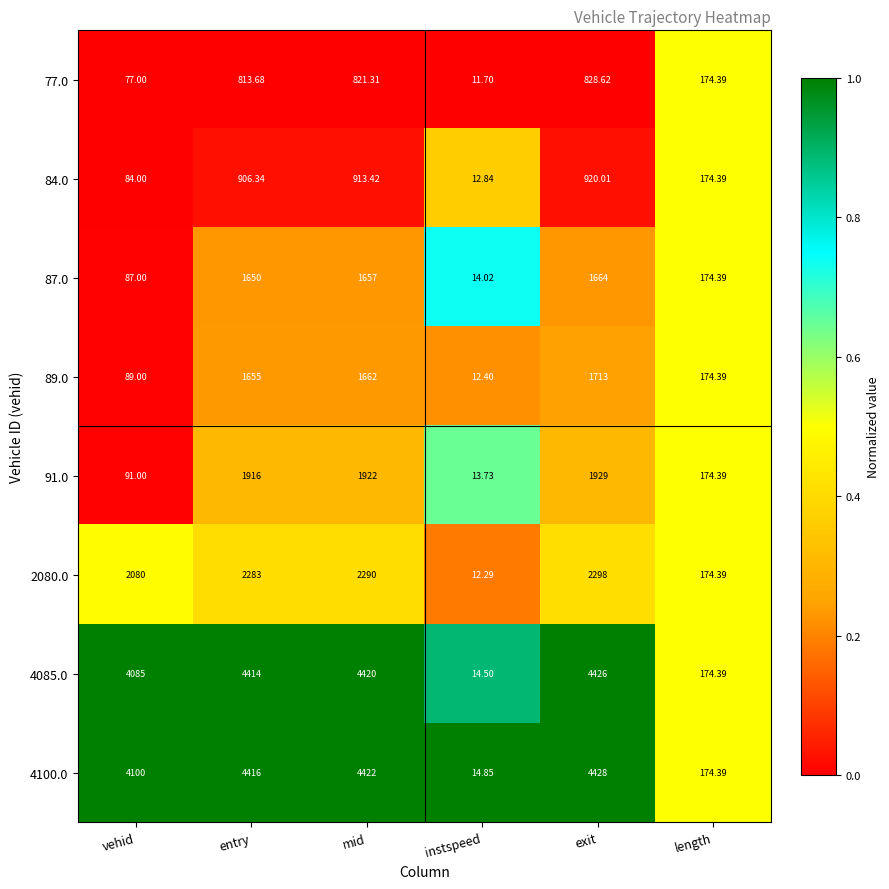

Which series has the largest total across all categories?

4100.0